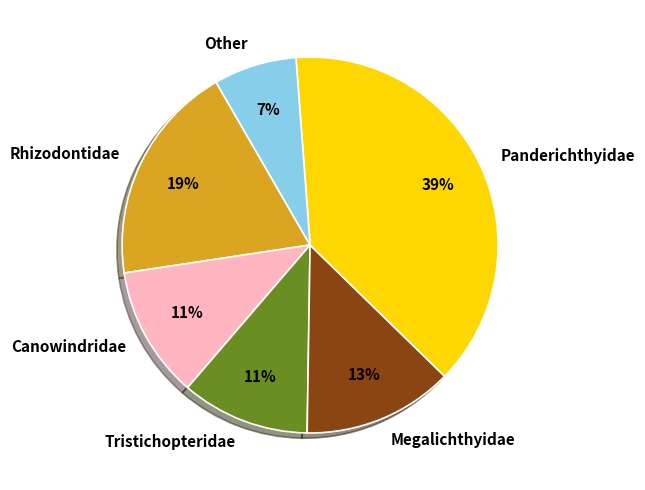

Which has a higher value, Tristichopteridae or Panderichthyidae?

Panderichthyidae